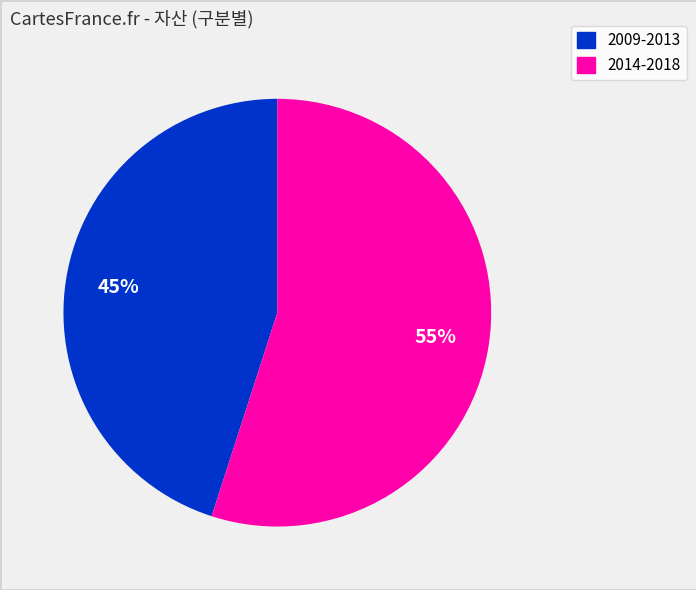

To the nearest percent, what is the average slice percentage?

50%